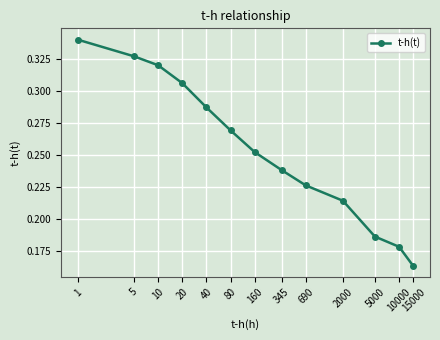

What is the sum of the values at 5000 and 40?

0.5